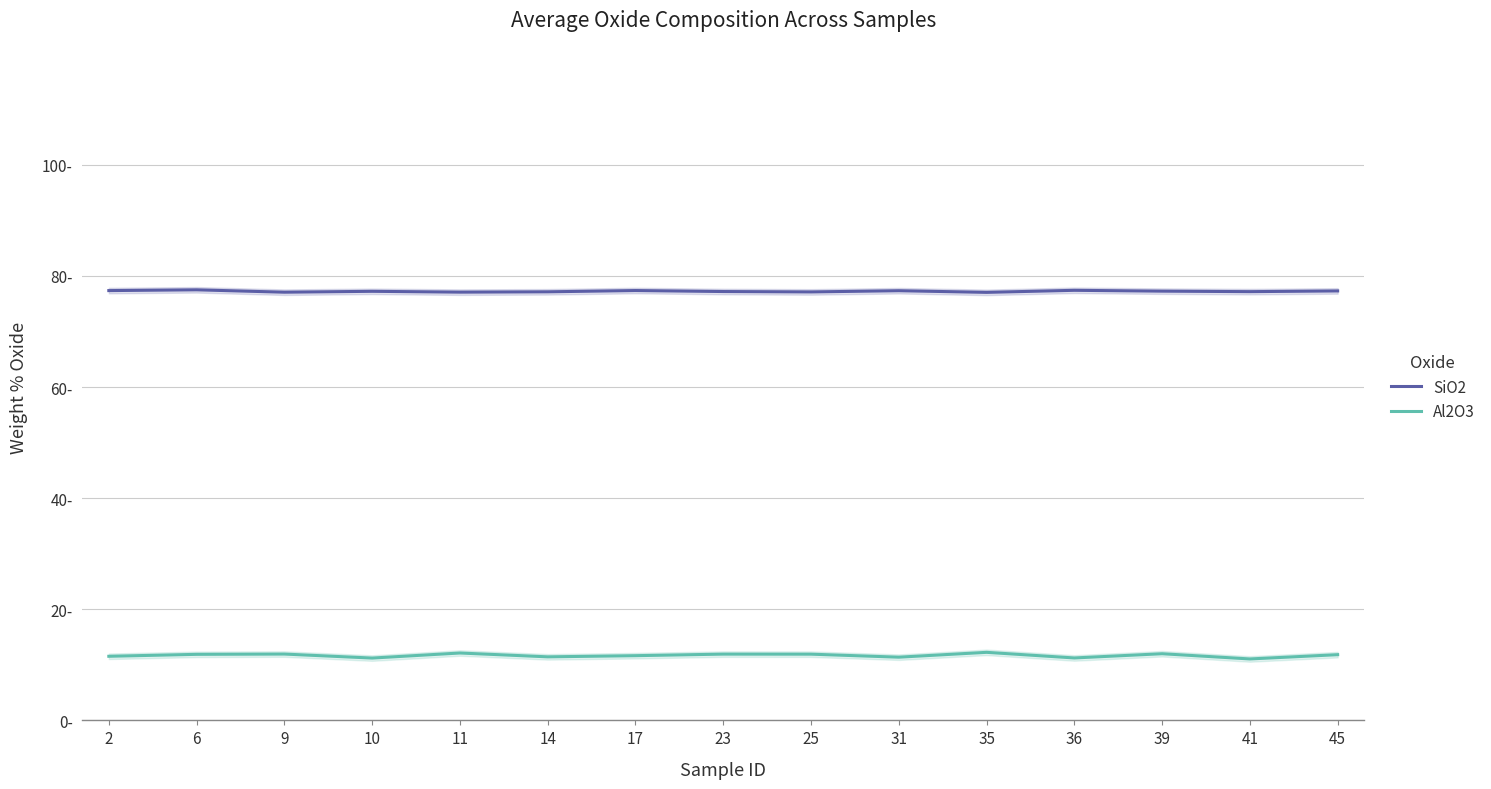

In Al2O3, how many points are lower than both neighbors (excluding endpoints)?

5